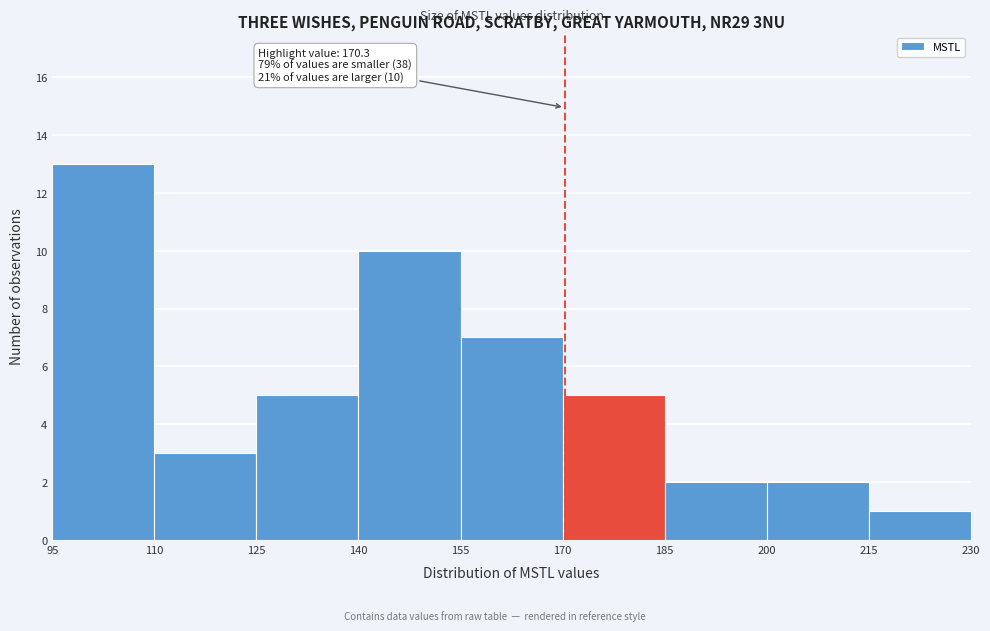

Which range on the x-axis has the tallest bar?

95 to 110